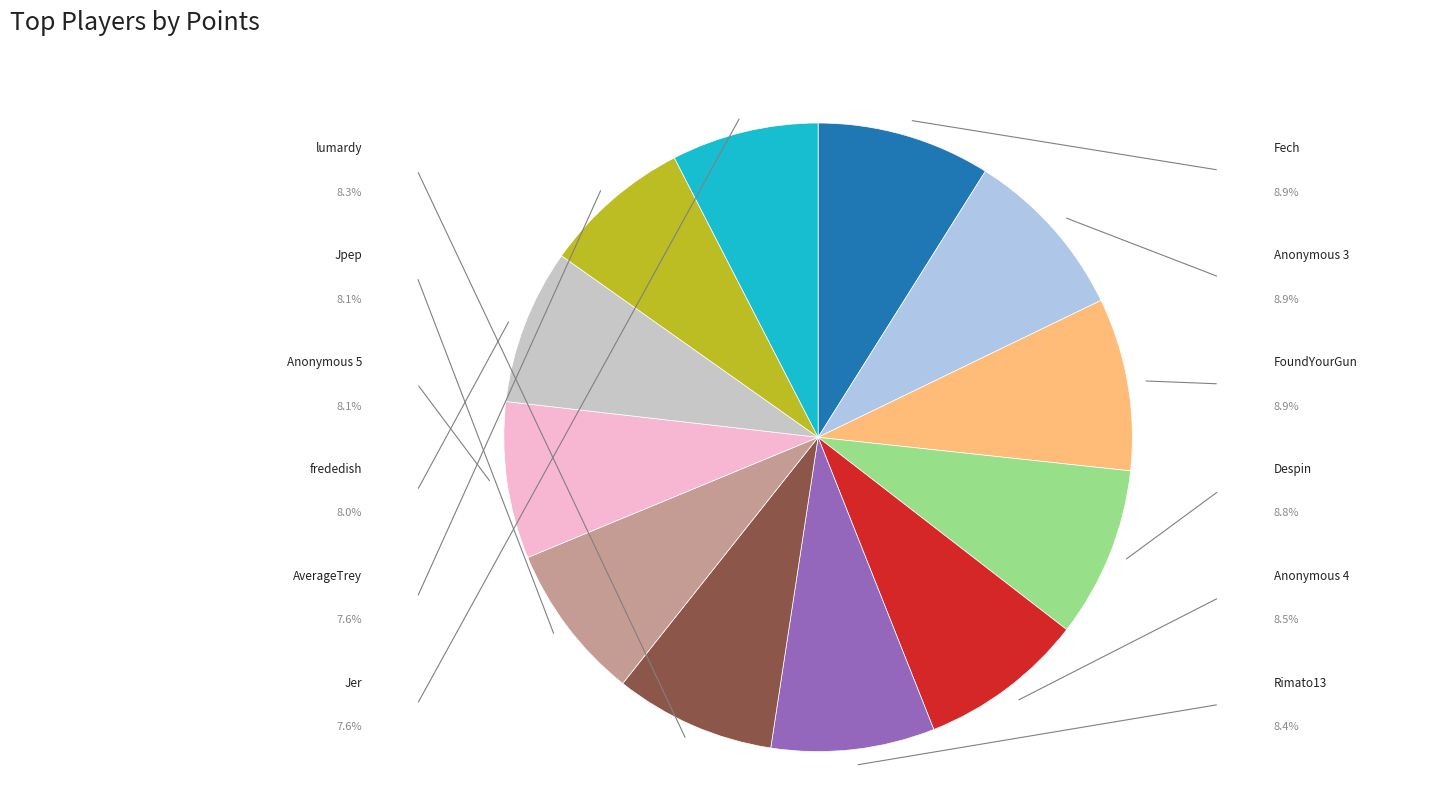

What is the smallest slice in the pie chart?

Jer